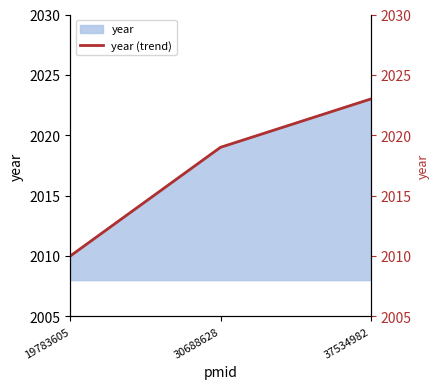

Which has a higher value, 19783605 or 37534982?

37534982